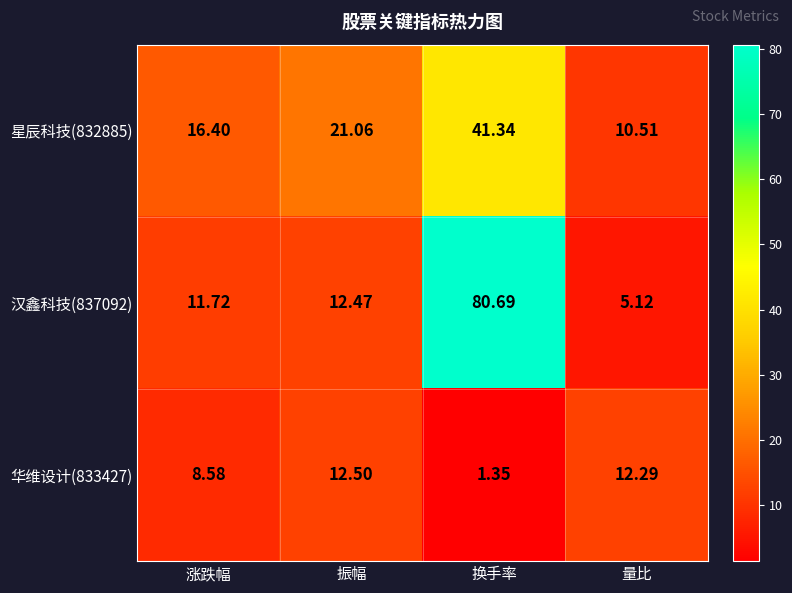

At which label is 汉鑫科技(837092) closest to 42?

振幅